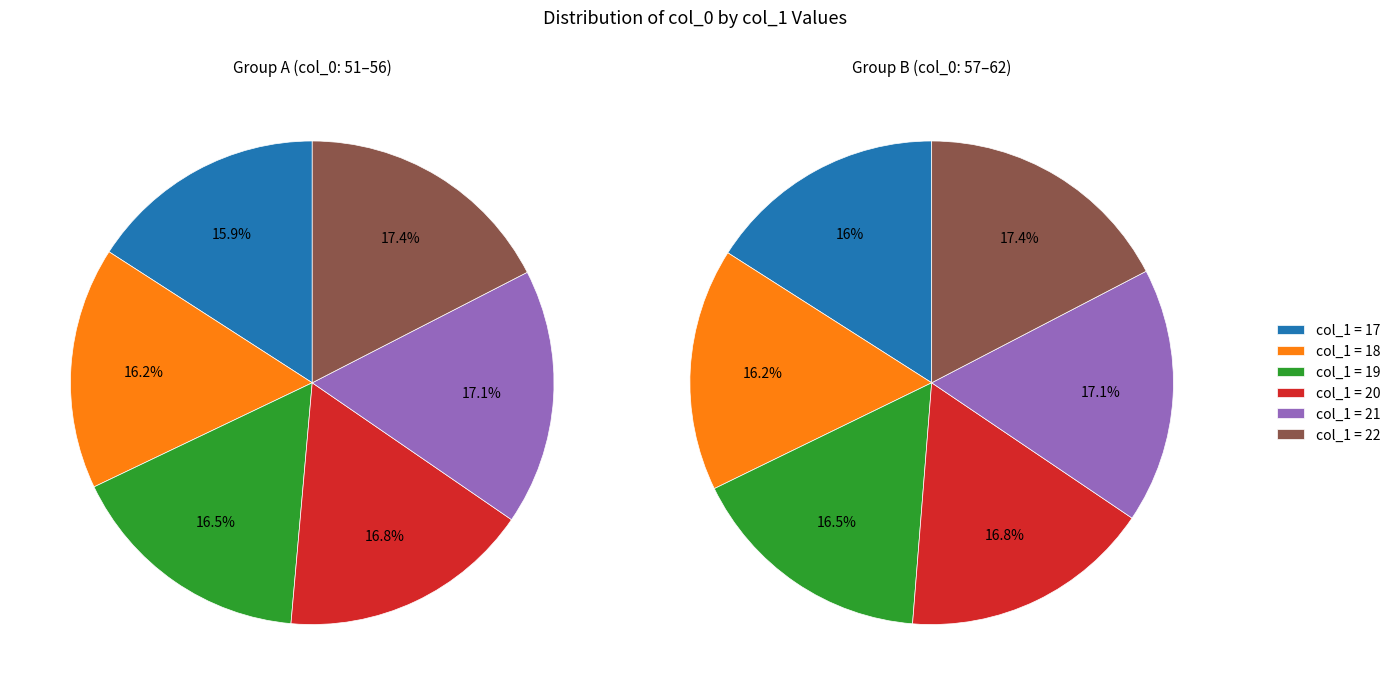

Is it true that 22 is 17% of the pie?

True